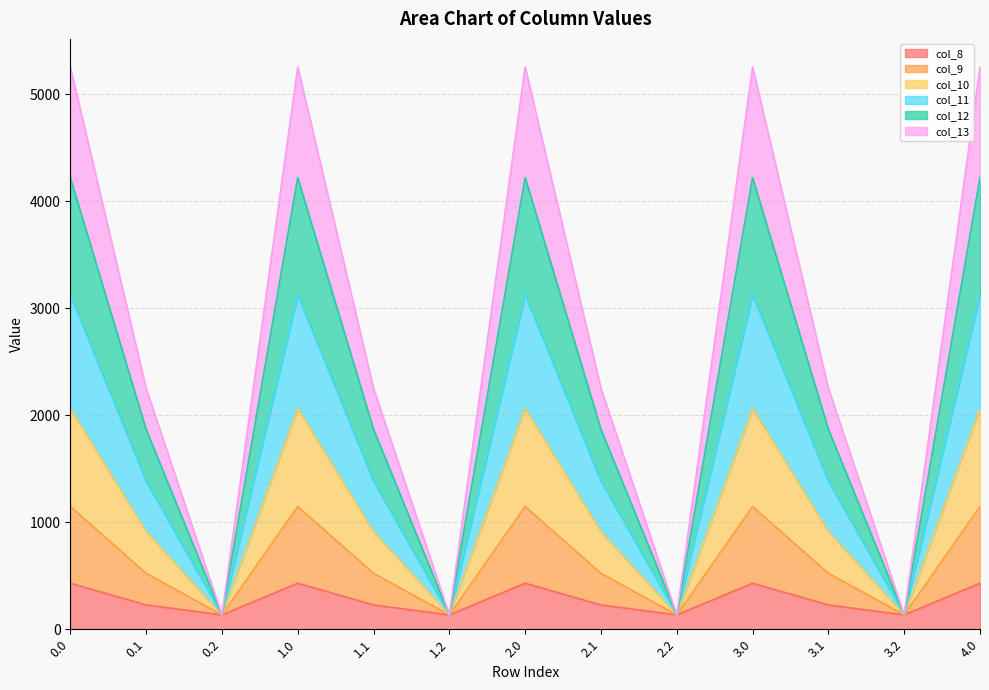

What is the lowest value of the col_8 series?

134.2